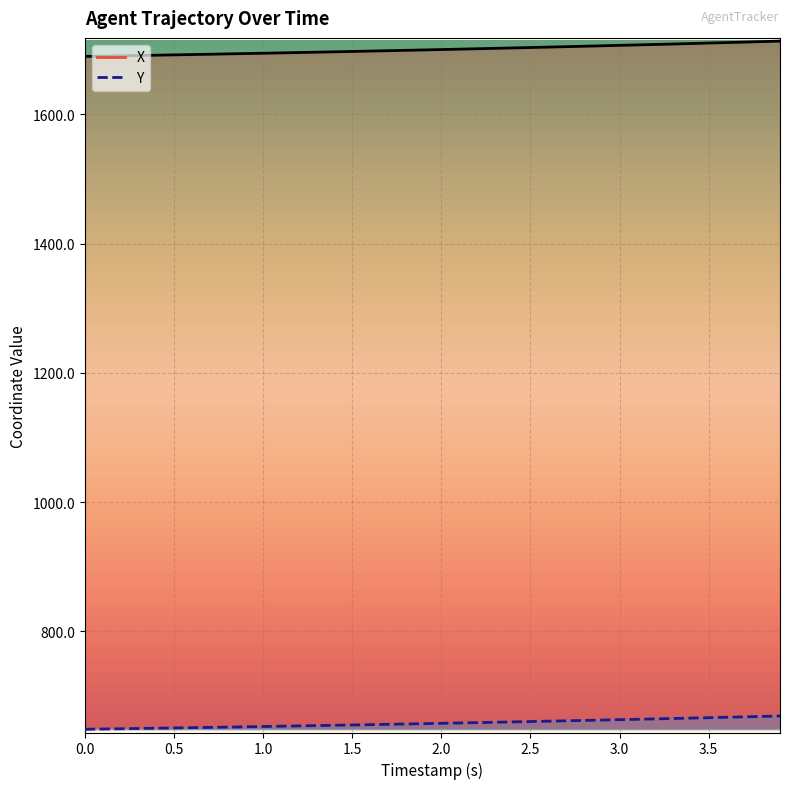

True or false: X has a value of 1692.7 at 2.5.

True